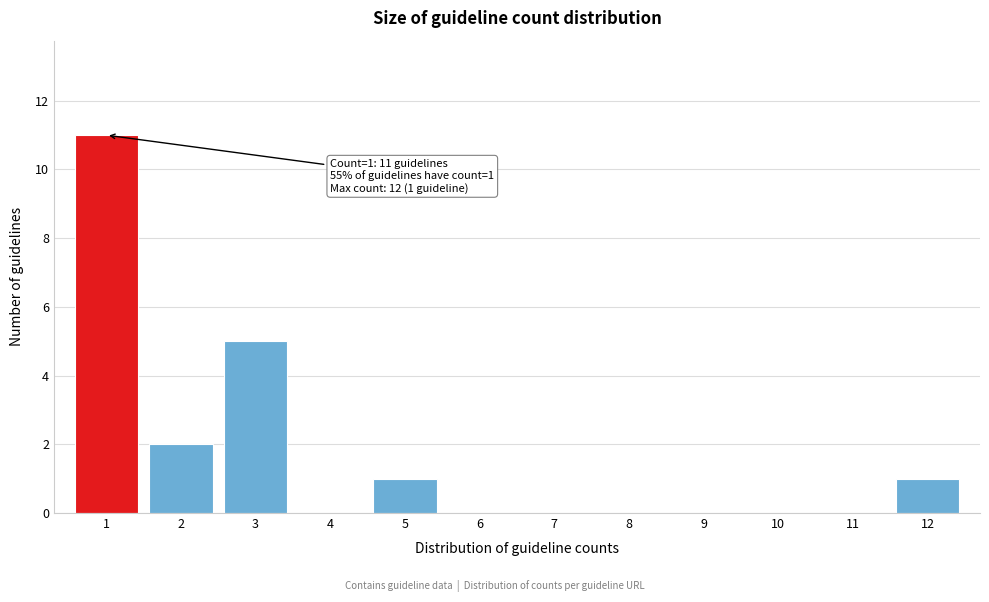

Reading left to right, list all the values displayed in this chart.

1=11	2=2	3=5	4=0	5=1	6=0	7=0	8=0	9=0	10=0	11=0	12=1